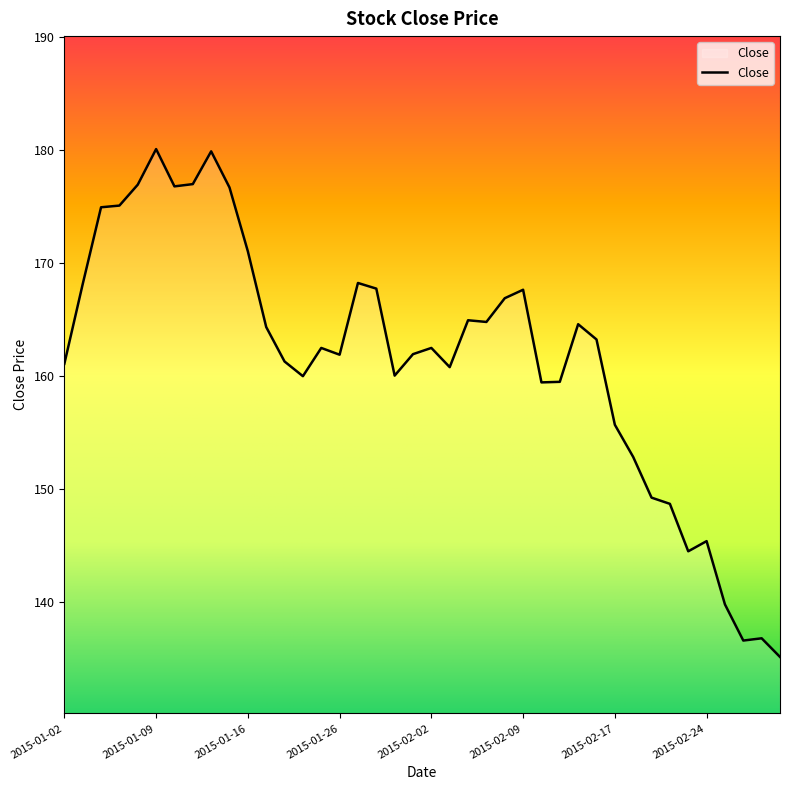

What is the maximum value shown in the chart?

180.1